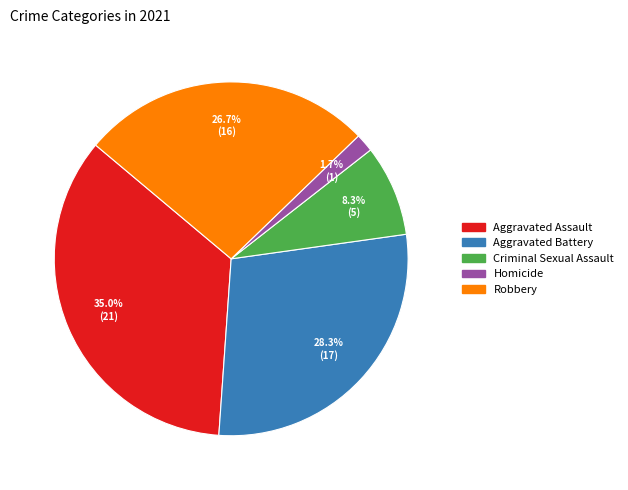

What is the ratio of the value at Criminal Sexual Assault to the value at Aggravated Battery?

0.3